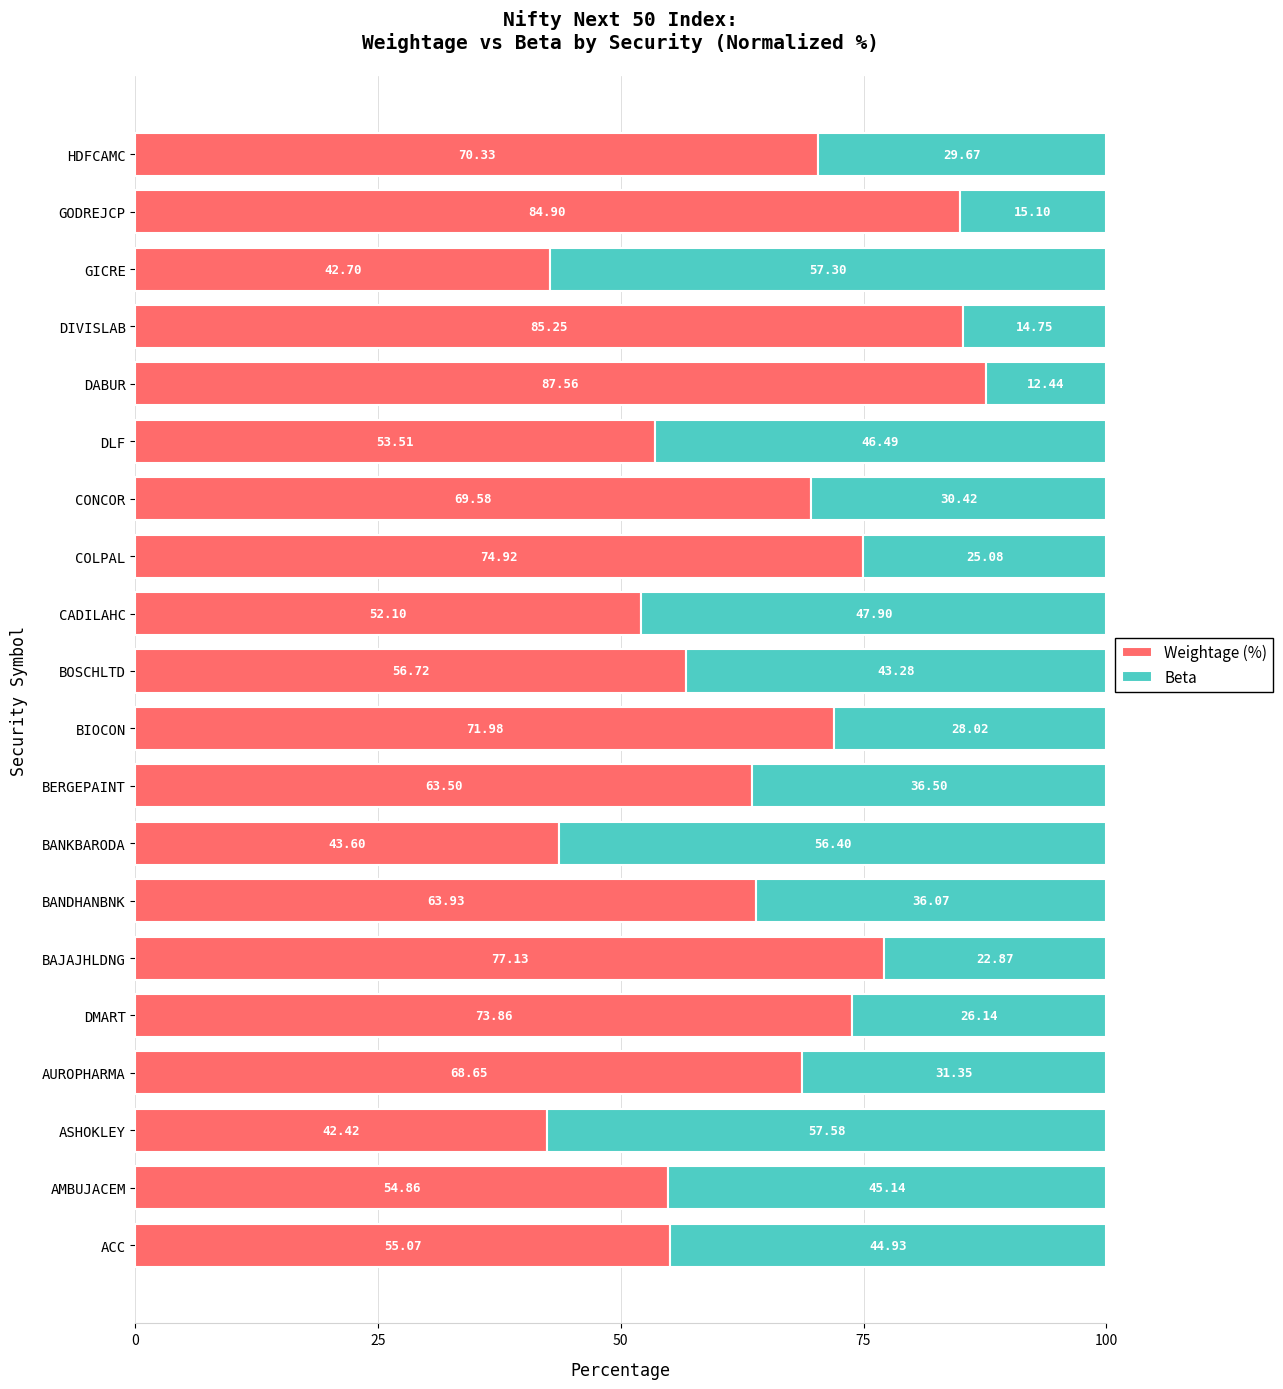

What is the total value across all series at AUROPHARMA?

100.0